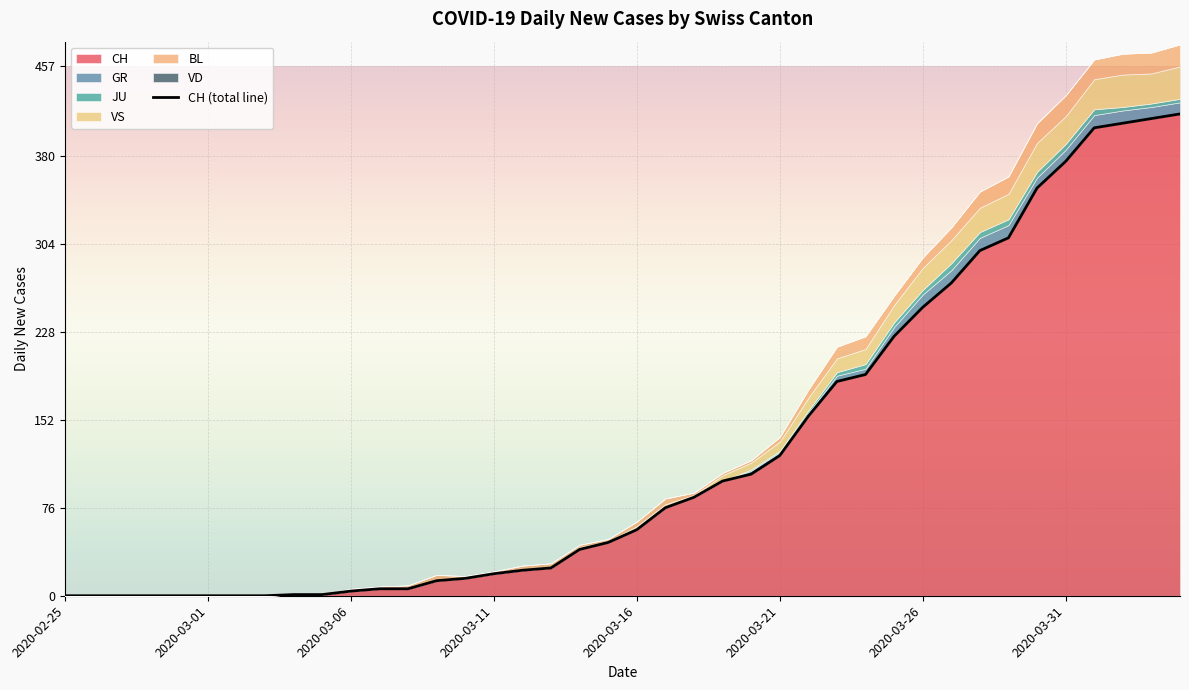

What is the difference between the CH values at 2020-03-08 and 2020-03-19?

93